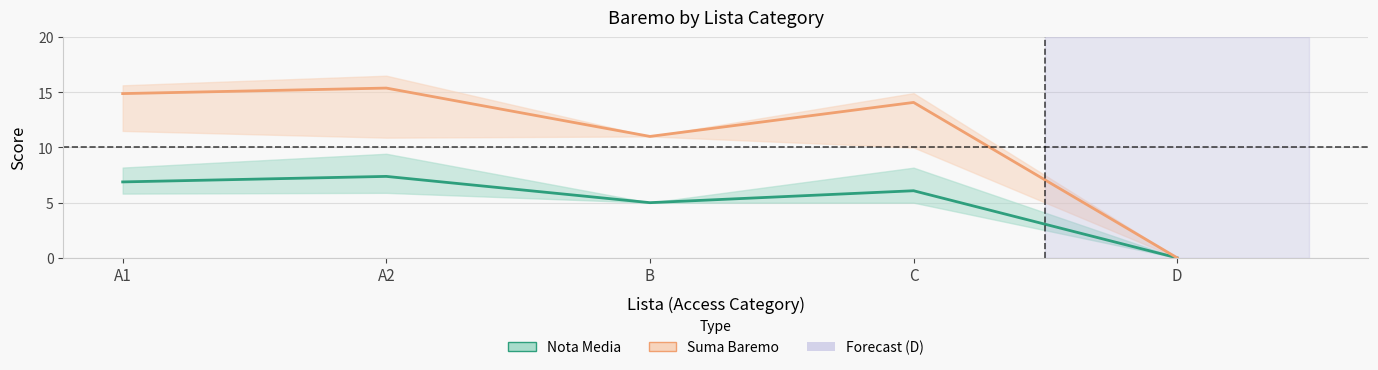

Between B and D, which series saw the biggest shift?

Suma Baremo